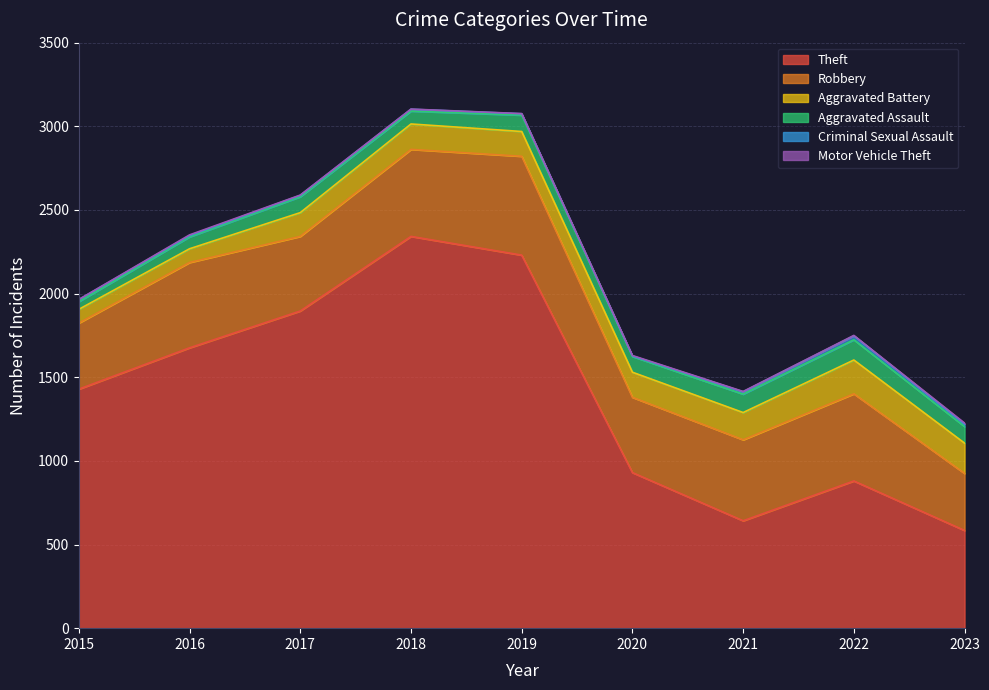

What is the smallest value displayed?

1